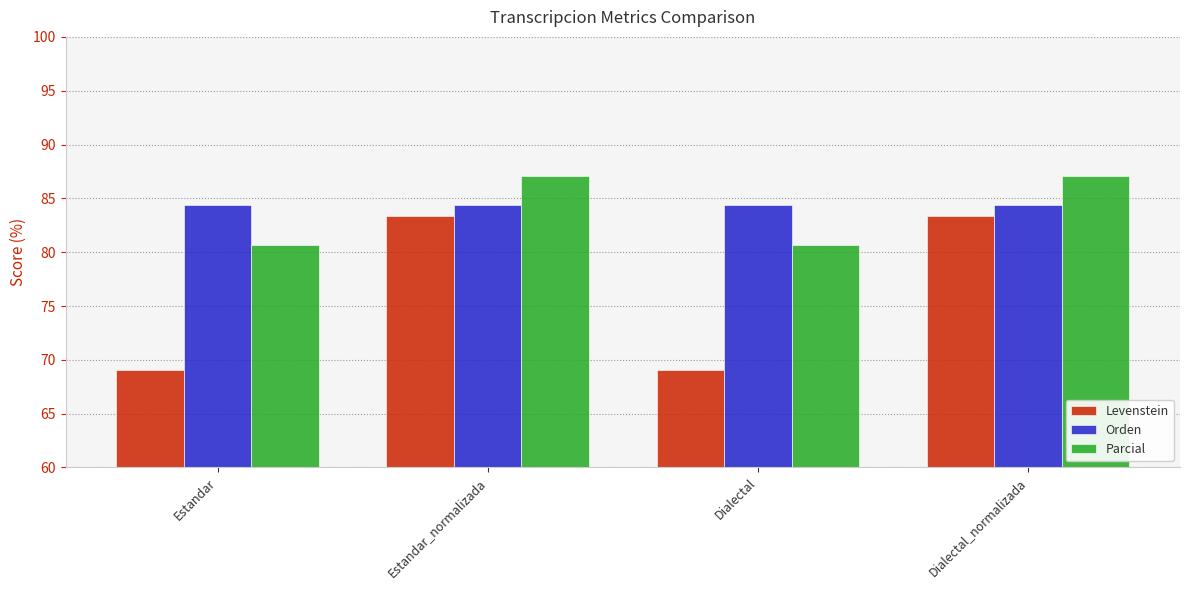

The value of Parcial at Dialectal is 20.3. True or false?

False